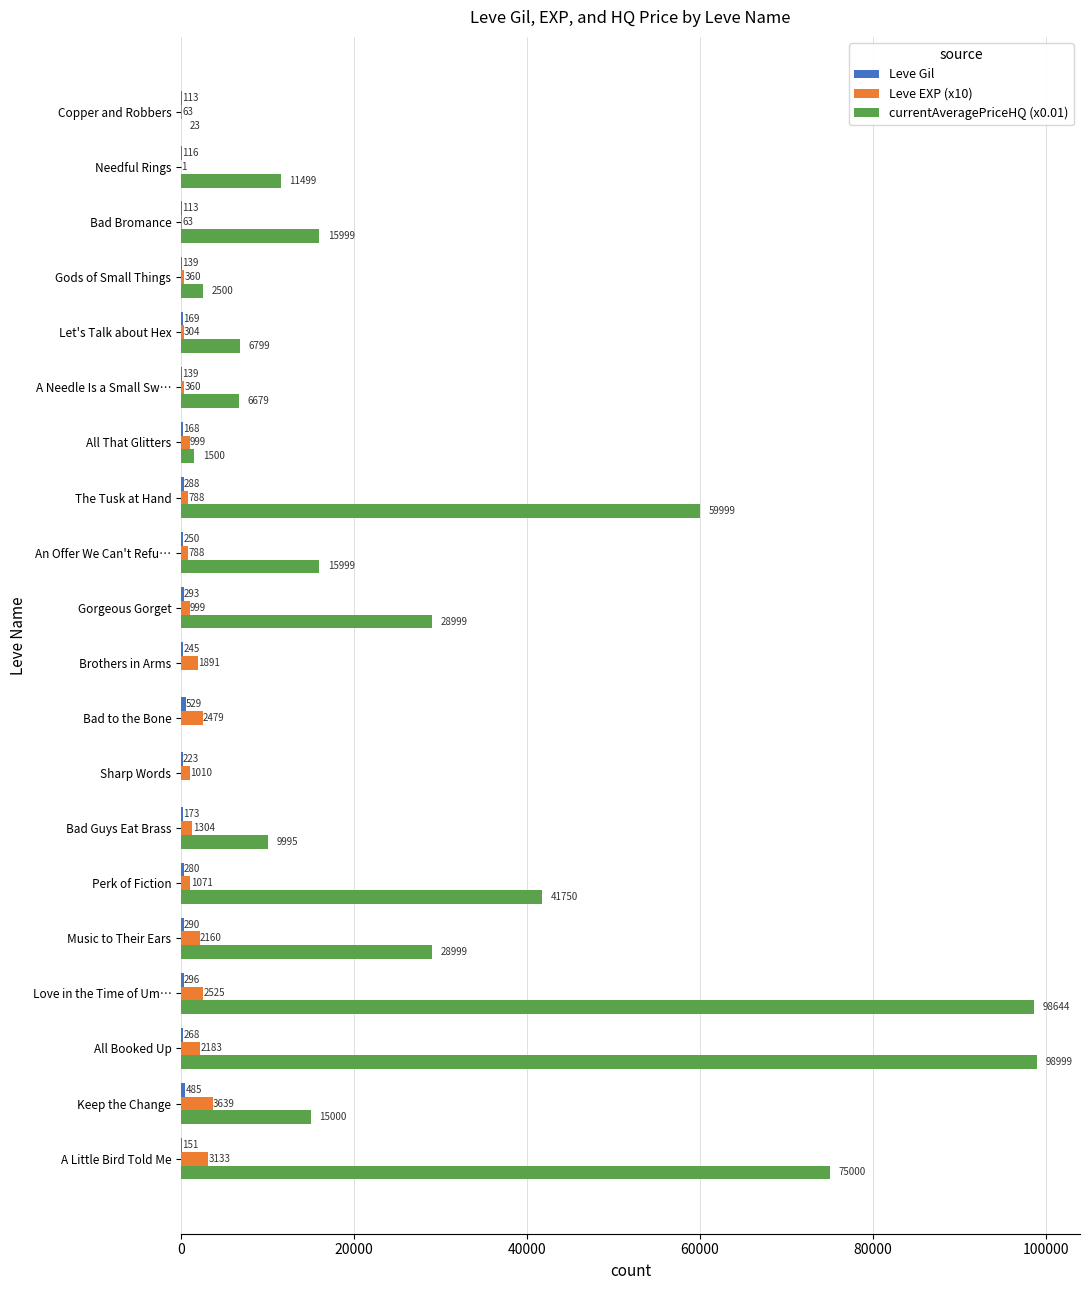

Is it true that Leve EXP (x10) equals 1 at Needful Rings?

True